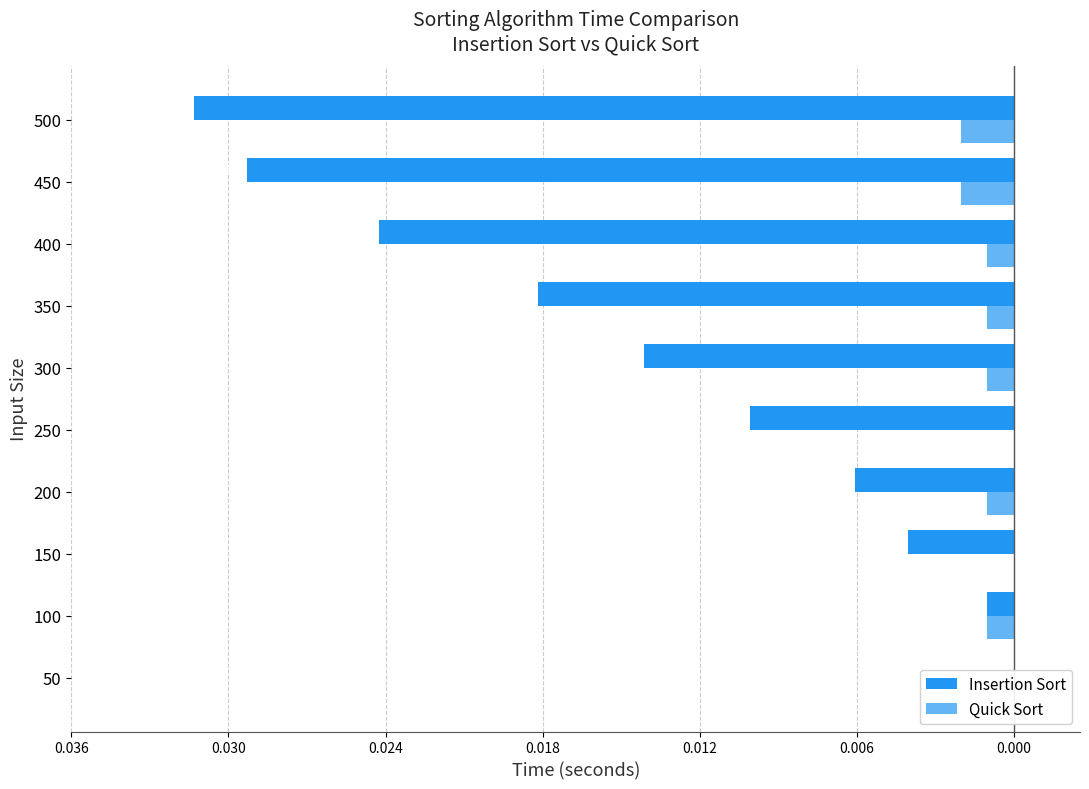

At 50, list the series in order from smallest to largest.

Insertion Sort, Quick Sort